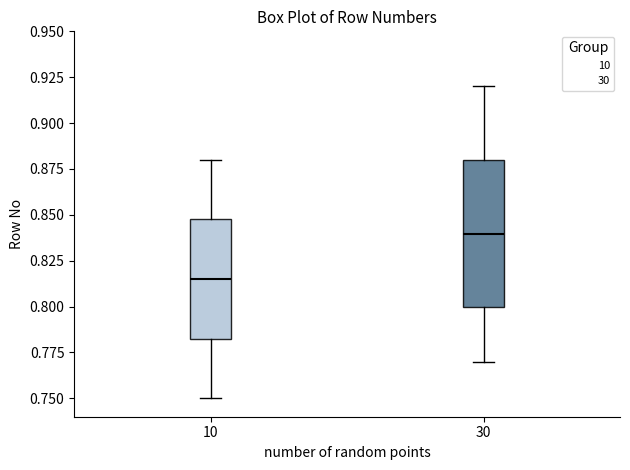

Reading left to right, transcribe this box plot: for each box, give where its median line is, the range the box spans, and where its two whiskers end, as read against the y-axis. The values are not printed on the chart, so give them approximately, as read against the axis.

10: median 0.815, box 0.785 to 0.850, whiskers 0.750 to 0.880
30: median 0.840, box 0.800 to 0.880, whiskers 0.770 to 0.920